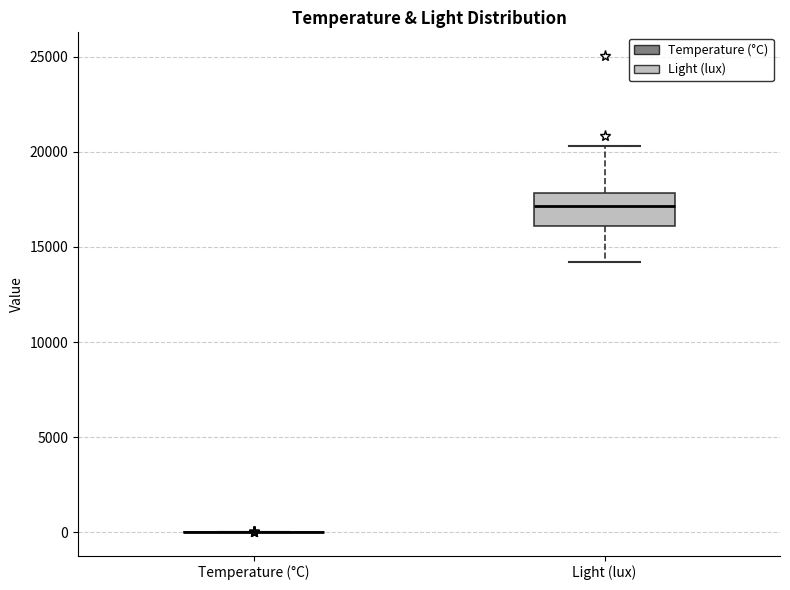

Which box is the tallest, from its lower edge to its upper edge?

Light (lux)